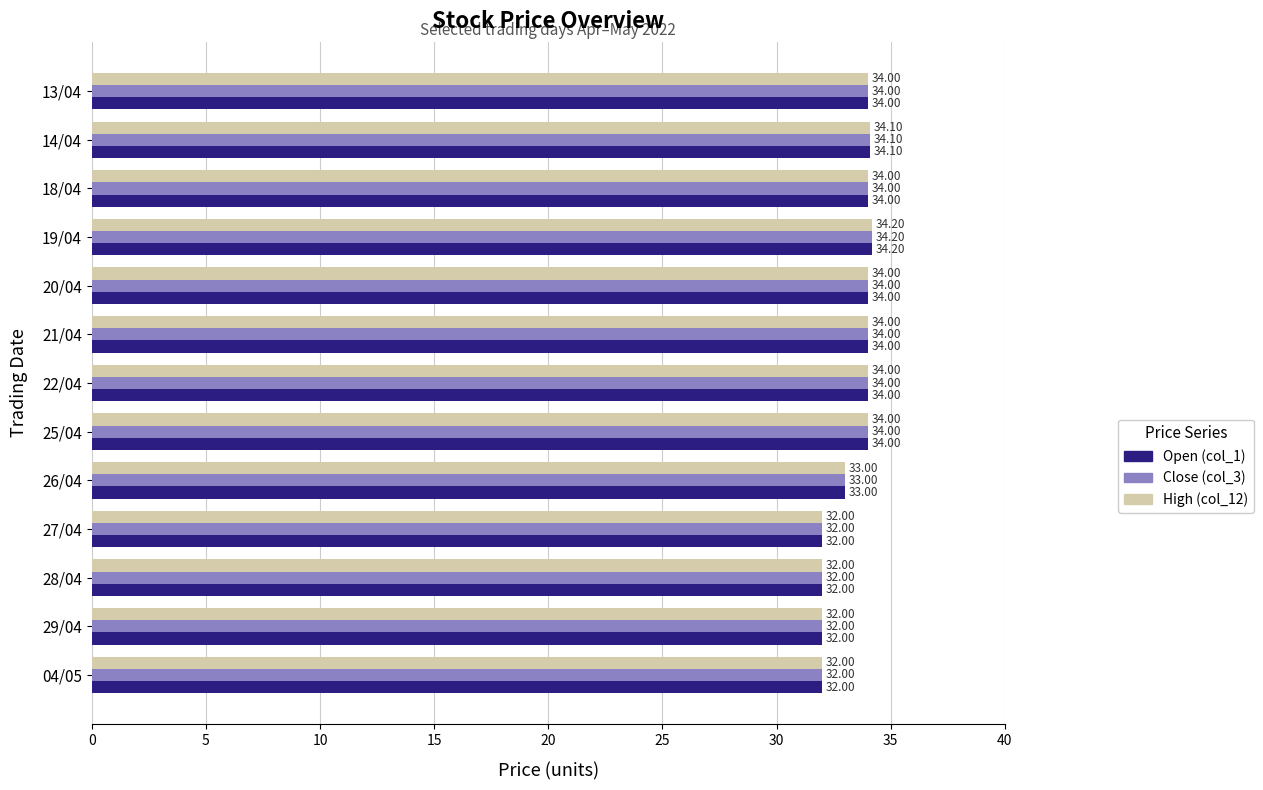

At which category is the sum across all series the highest?

19/04